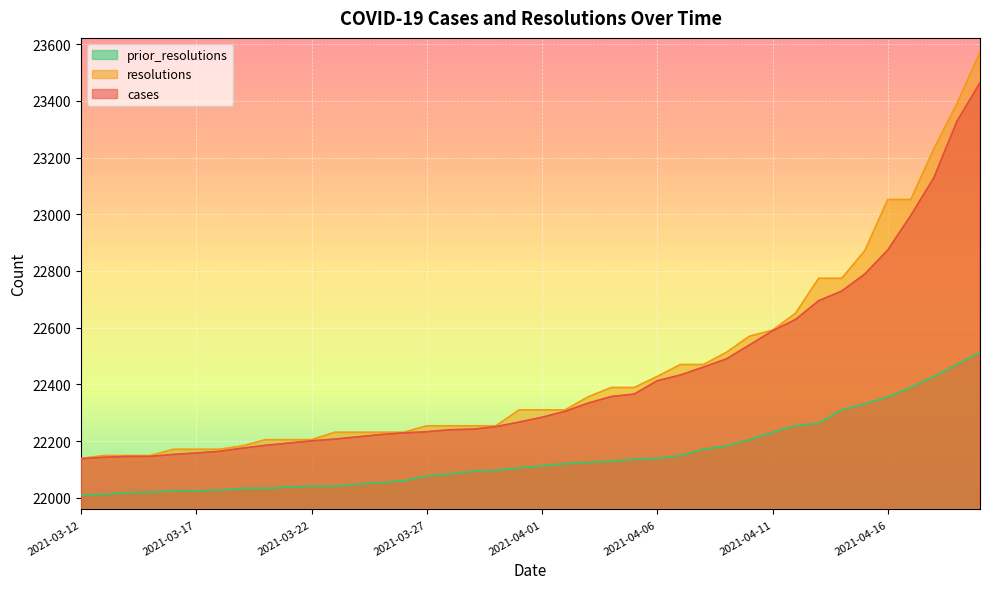

What is the sum of all resolutions values?

898310